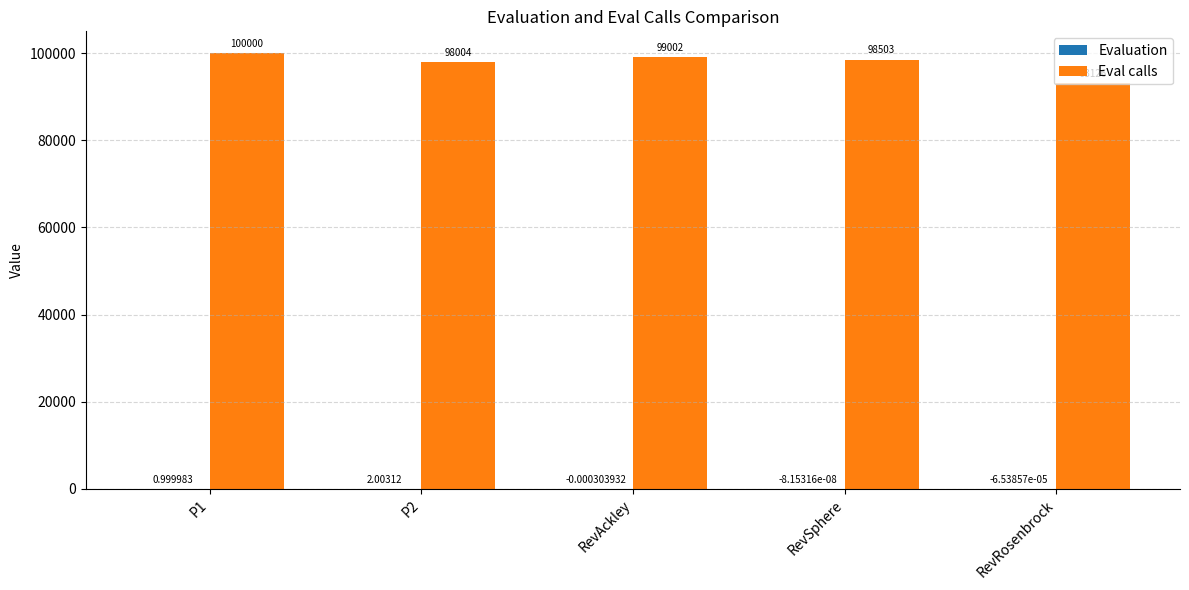

What is the maximum value shown in the chart?

100000.0